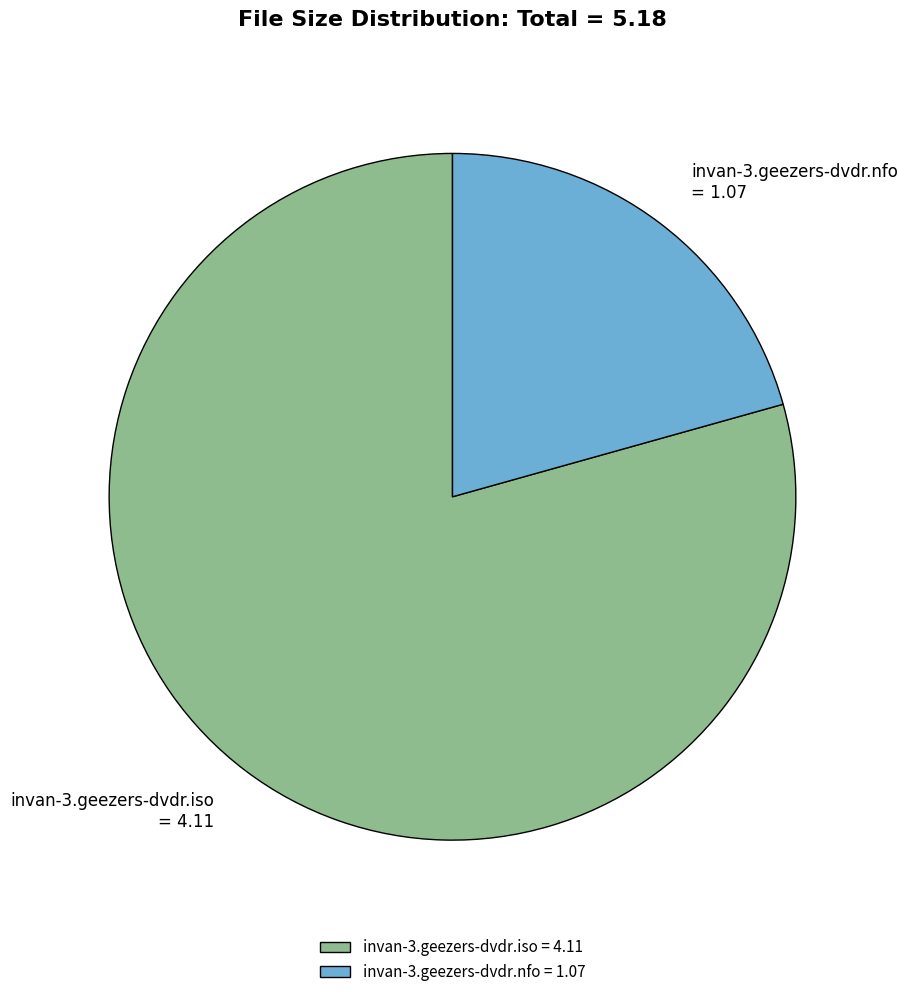

Do invan-3.geezers-dvdr.iso = 4.11 and invan-3.geezers-dvdr.nfo = 1.07 together represent more than half of the pie?

Yes